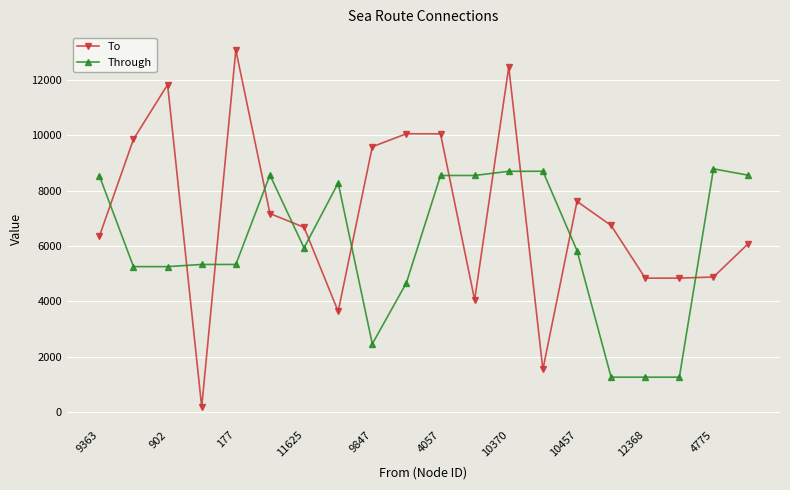

Is this an area chart (filled region under the line)?

No